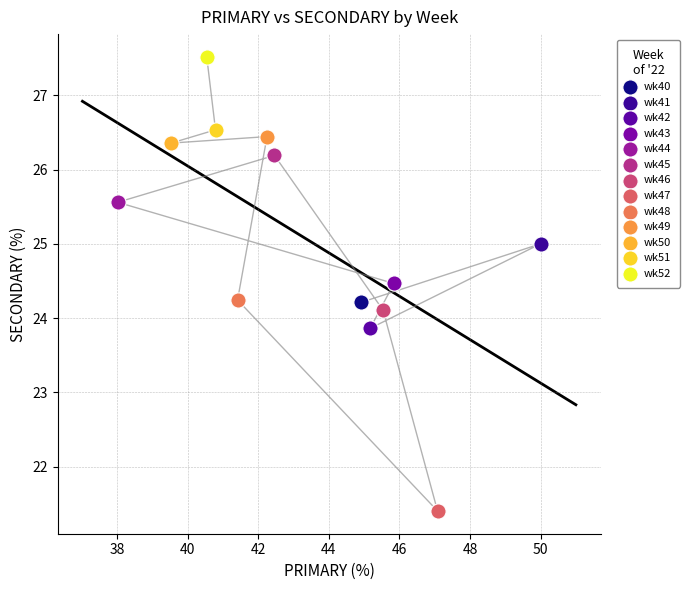

What are all the series names shown in the legend?

wk40, wk41, wk42, wk43, wk44, wk45, wk46, wk47, wk48, wk49, wk50, wk51, wk52